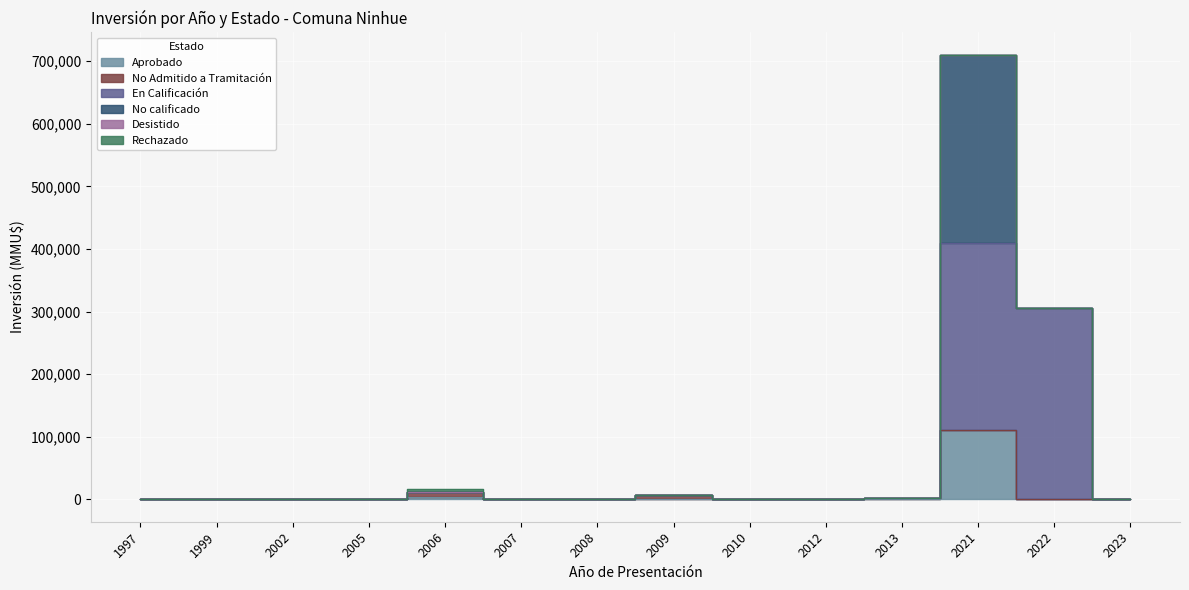

What is the total value across all series at 2013?

4950